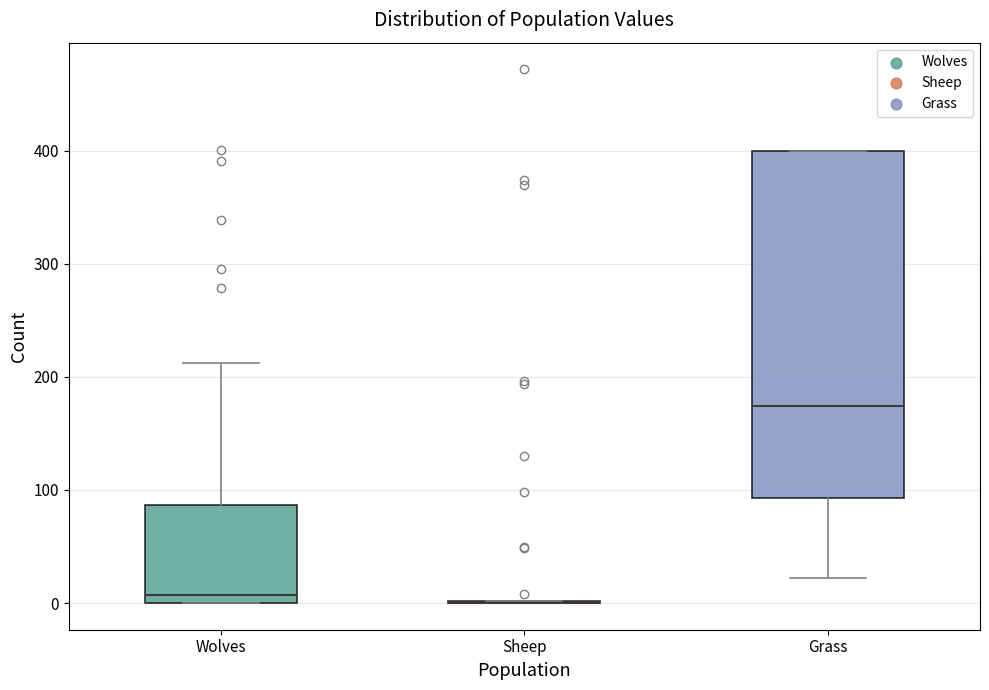

Reading left to right, read every box against the y-axis: the position of its median line, the range the box covers, and the ends of its whiskers. The values are not printed on the chart, so give them approximately, as read against the axis.

Wolves: median 10, box 0 to 90, whiskers 0 to 210
Sheep: box collapsed to a line at 0, whiskers 0 to 0
Grass: median 170, box 90 to 400, whiskers 20 to 400